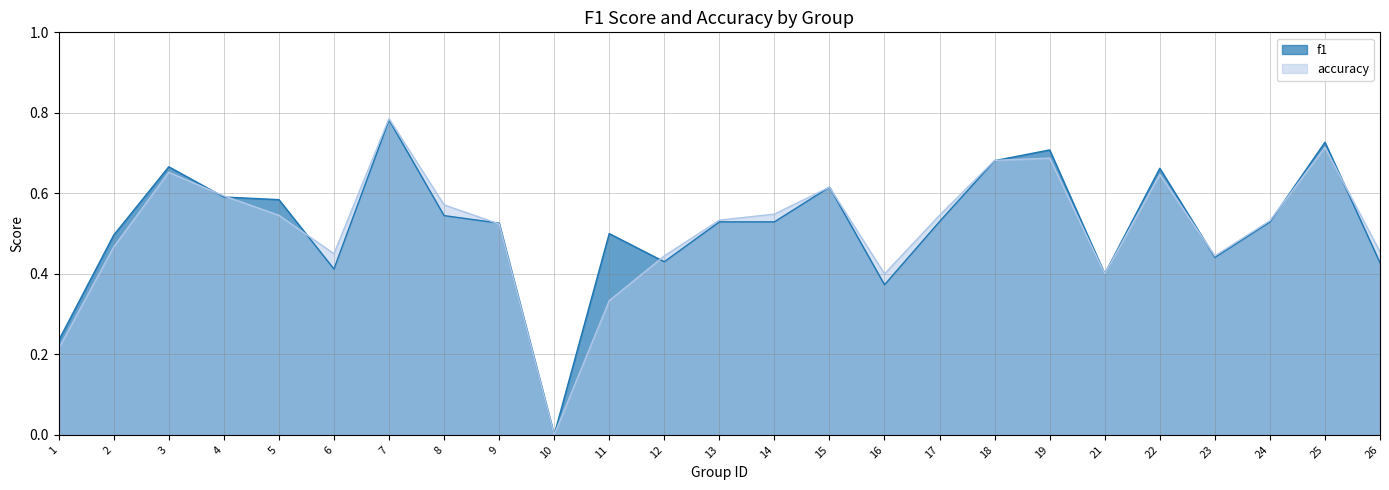

What is the greatest value displayed?

0.8